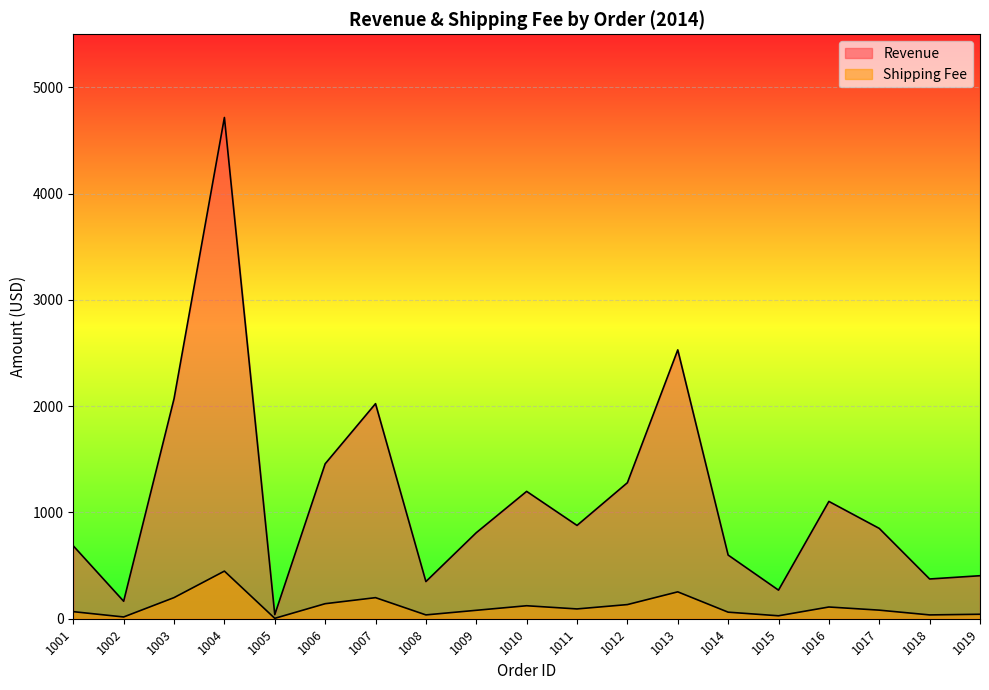

True or false: Shipping Fee and Revenue intersect in this chart.

False